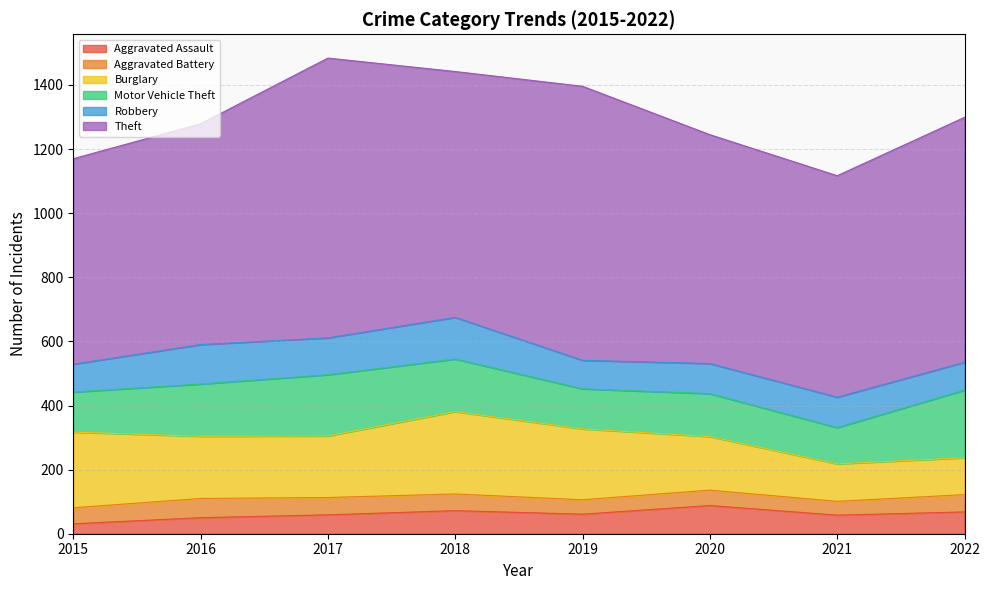

Is it true that Motor Vehicle Theft equals 134 at 2017?

False